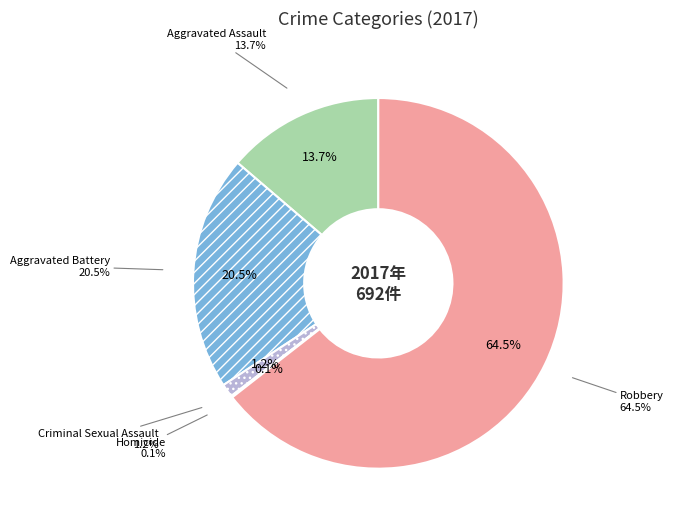

Rank the categories by value from lowest to highest.

Homicide, Criminal Sexual Assault, Aggravated Assault, Aggravated Battery, Robbery